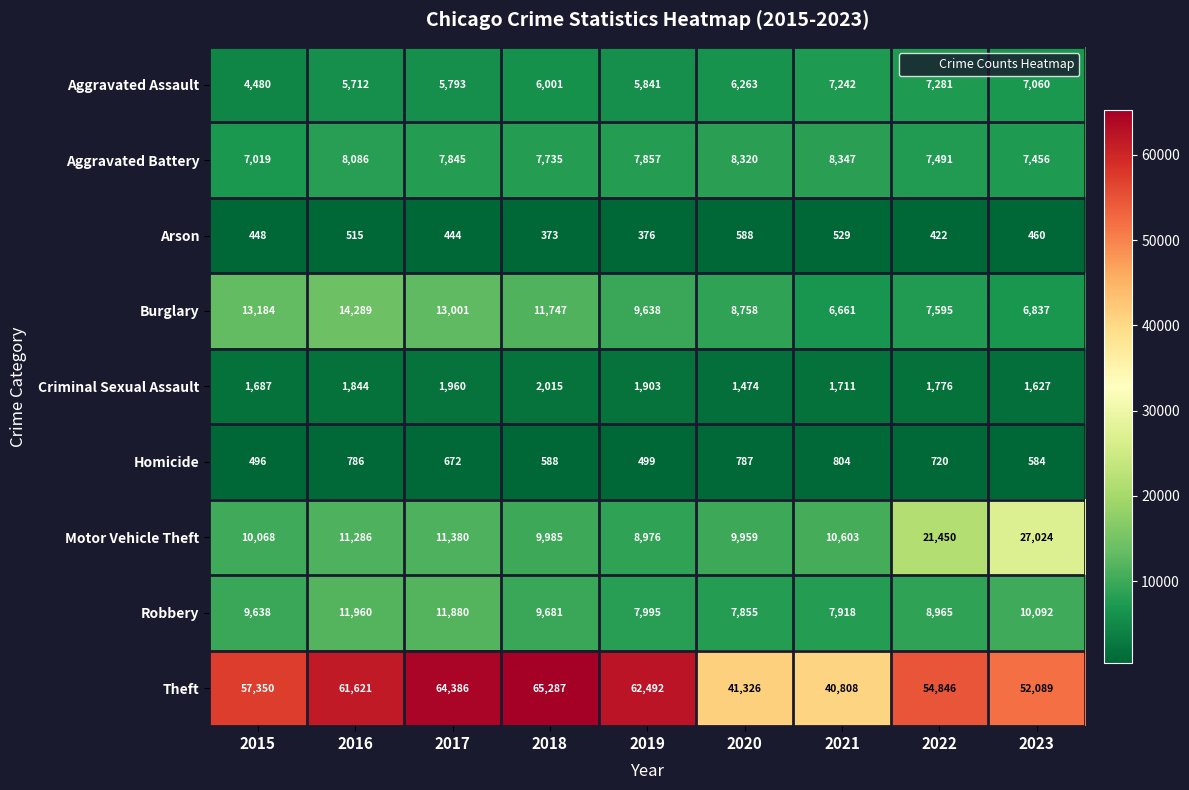

What is the maximum value shown in the chart?

65287